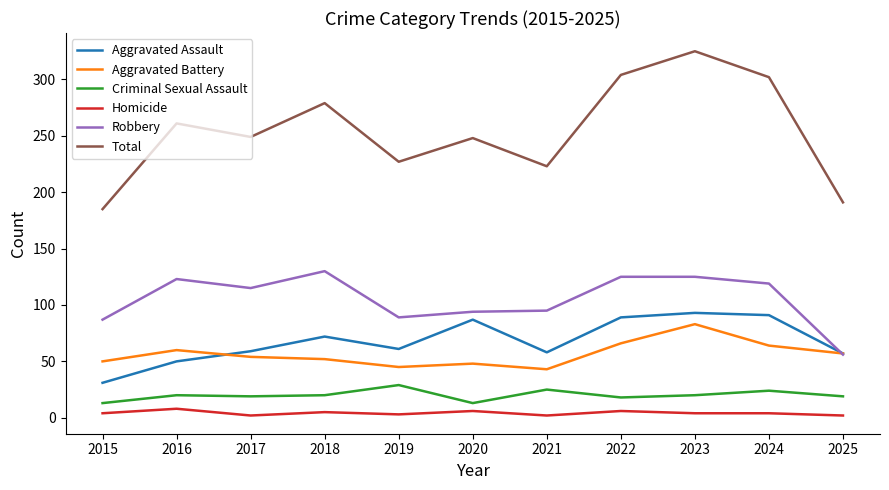

True or false: Homicide and Robbery cross at least once.

False